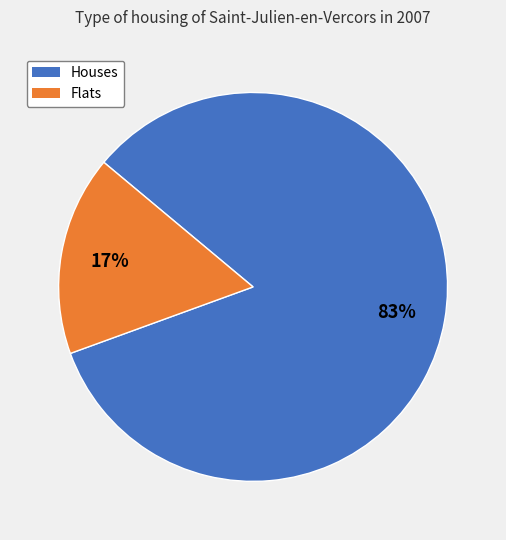

To the nearest percent, what is the average slice percentage?

50%